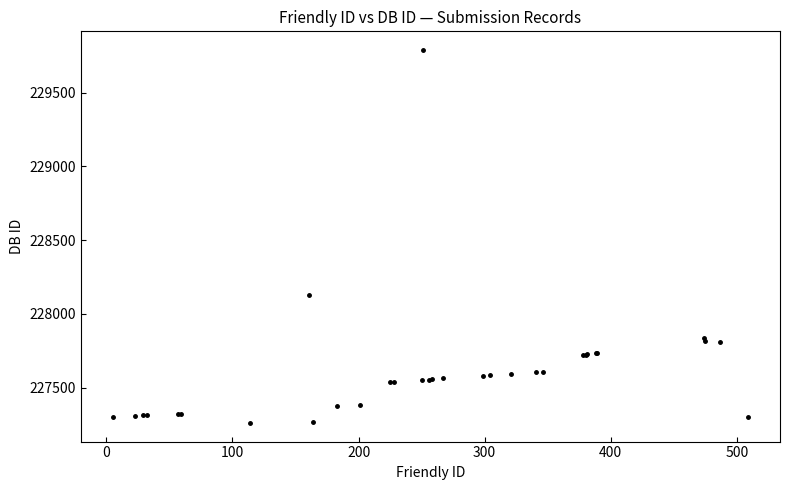

What Y value in the scatter plot is closest to 228525?

228128